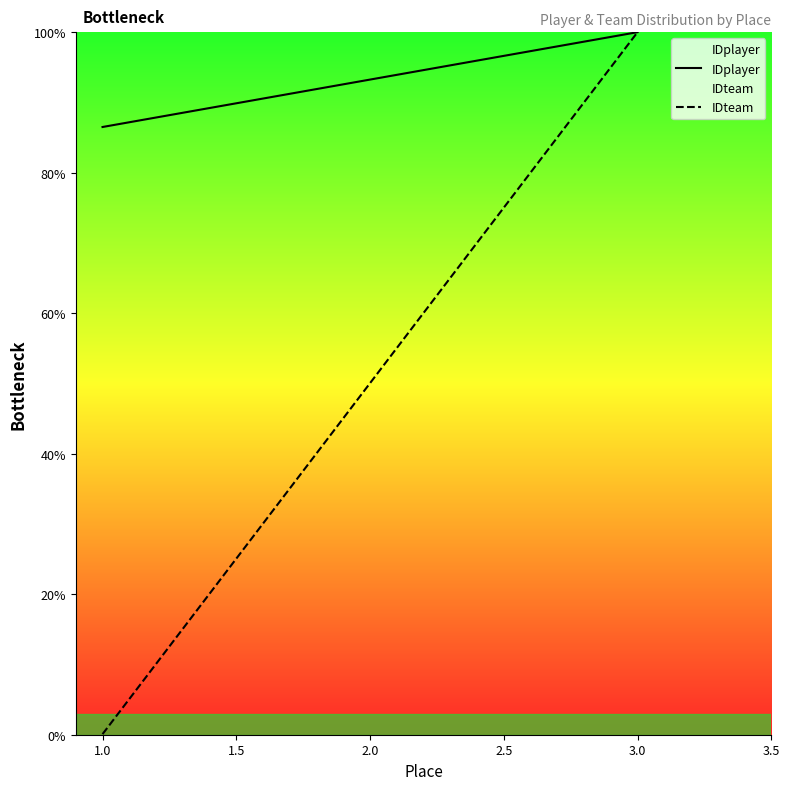

Which series has the largest total across all categories?

IDplayer